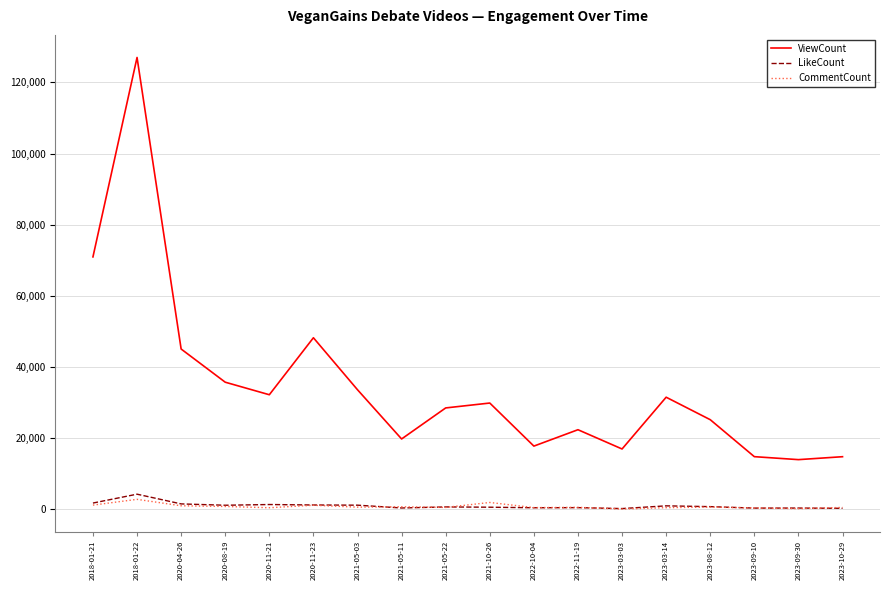

What is the highest value of the CommentCount series?

2833